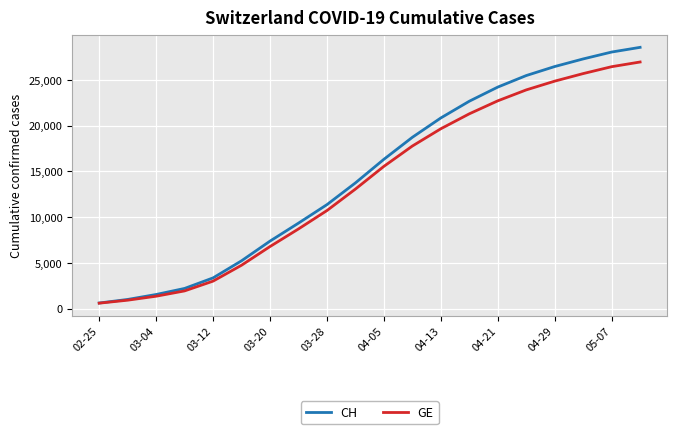

What is the difference between the maximum and minimum values in the CH series?

27922